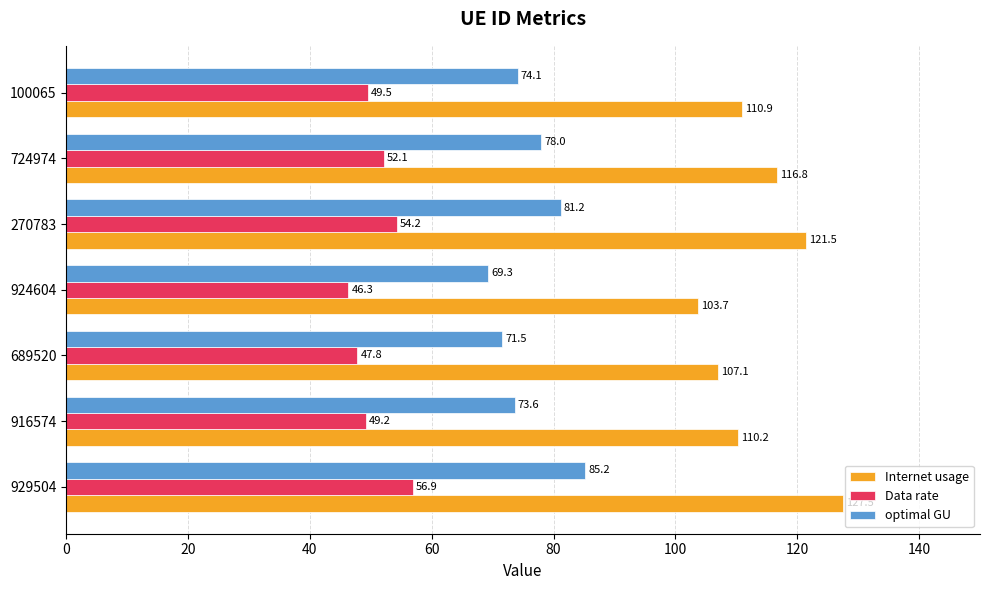

How many series are shown in this chart?

3